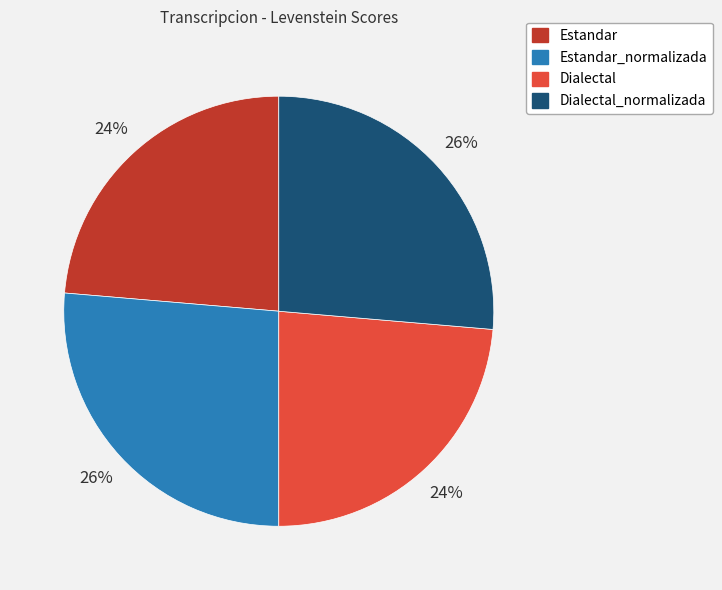

To the nearest percent, what is the average slice percentage?

25%